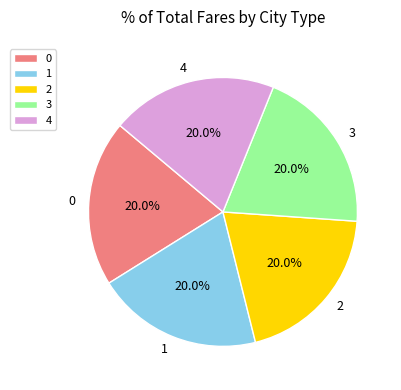

What is the ratio of the value at 3 to the value at 1?

1.0